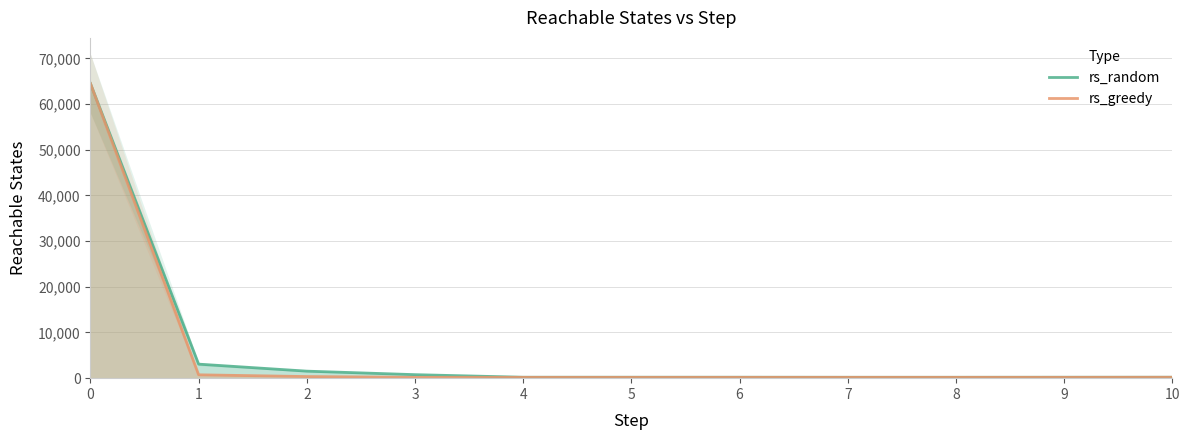

Is the value of rs_random at 4 greater than the value of rs_greedy at 3?

Yes